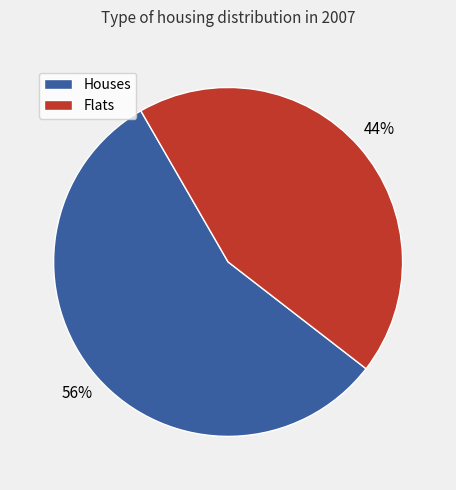

To the nearest percent, what is the average slice percentage?

50%